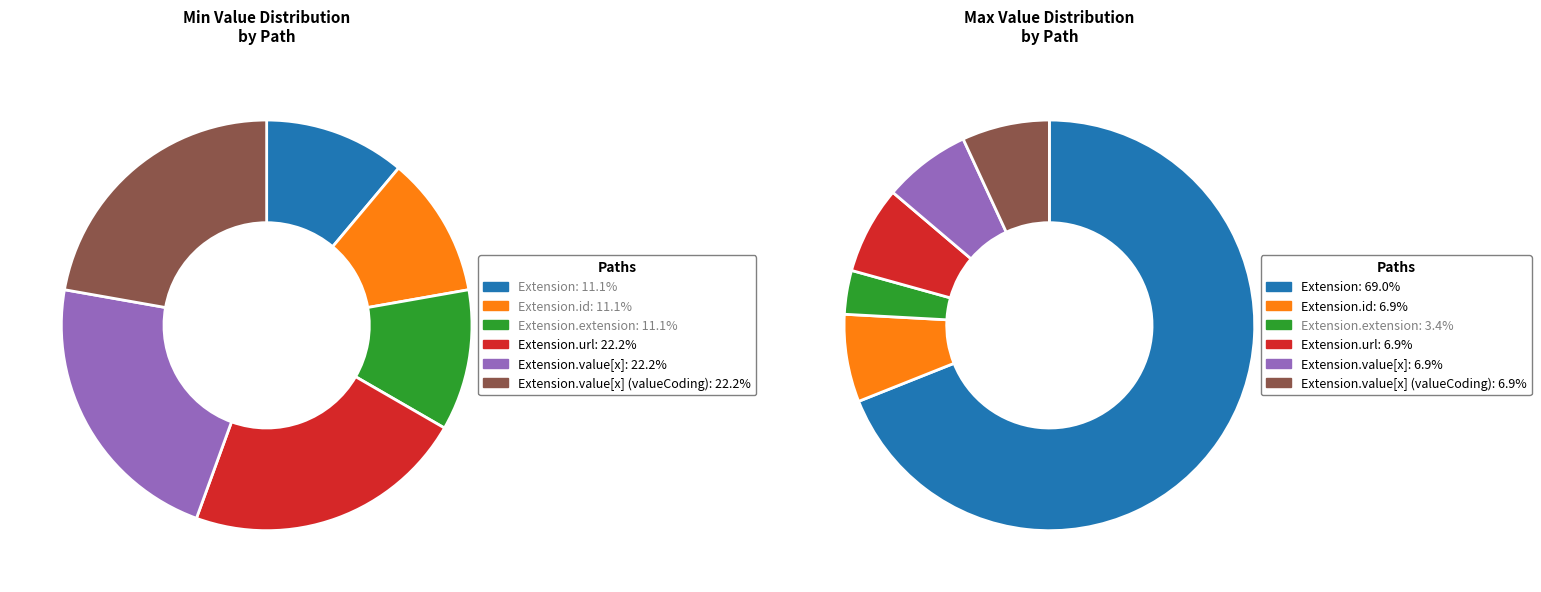

Which has a higher value, Extension or Extension.value[x]?

Extension.value[x]